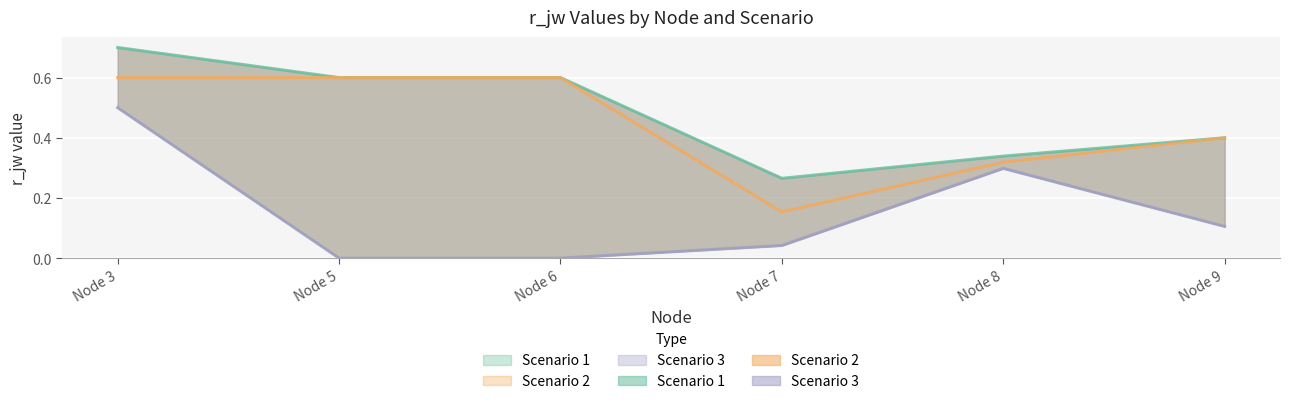

The value of Scenario 2 at Node 6 is 0.3. True or false?

False